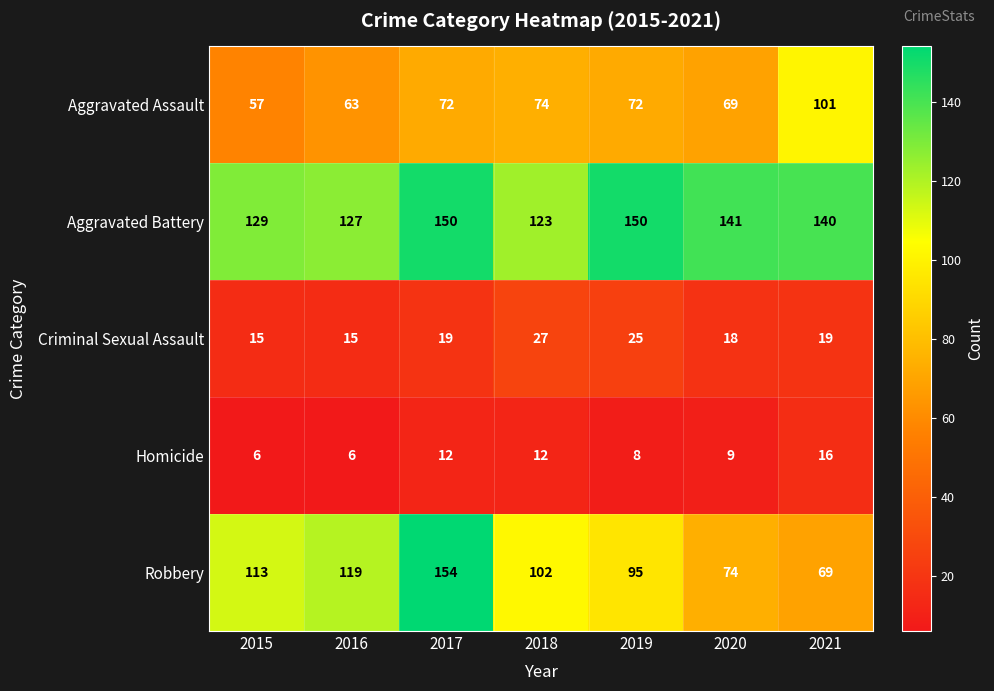

Is it true that Aggravated Assault equals 123 at 2020?

False